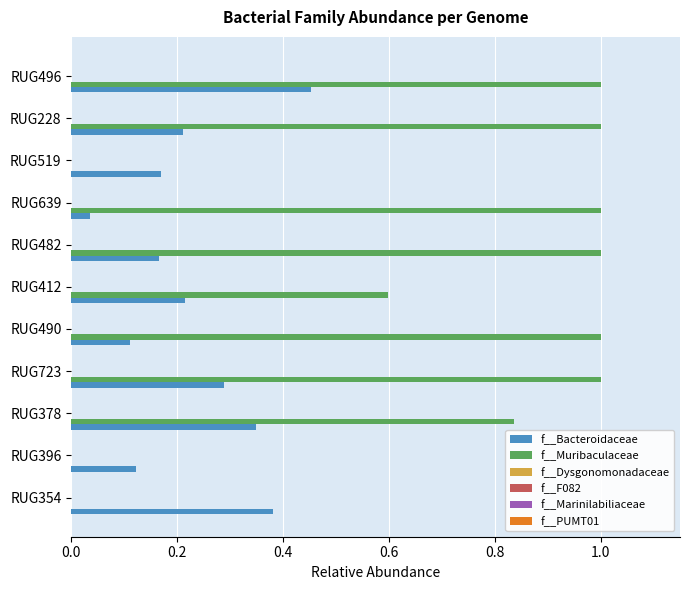

What is the greatest value displayed?

1.0